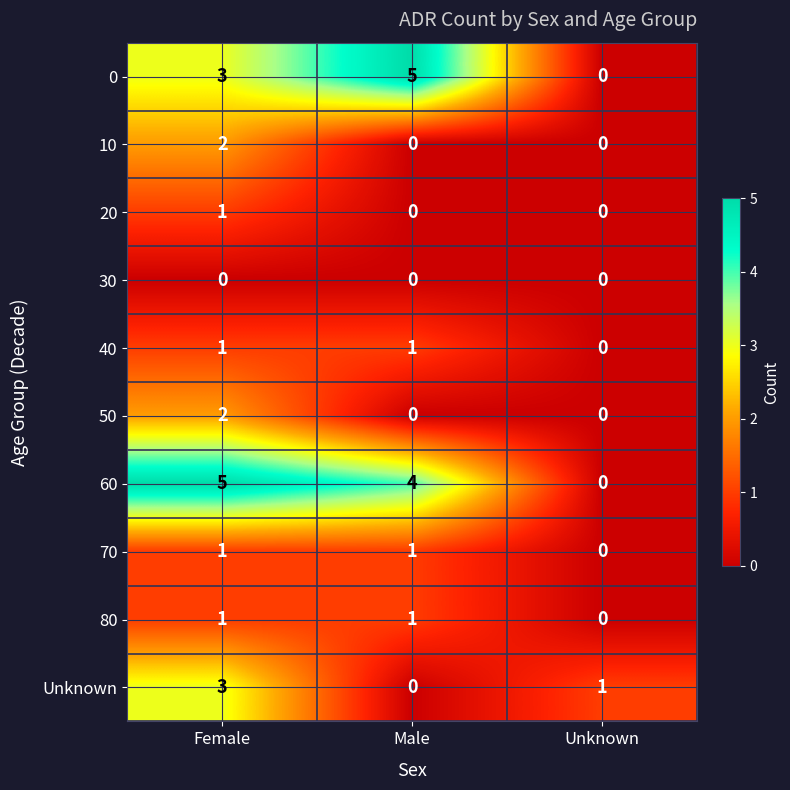

The value of 0 at Unknown is 2. True or false?

False